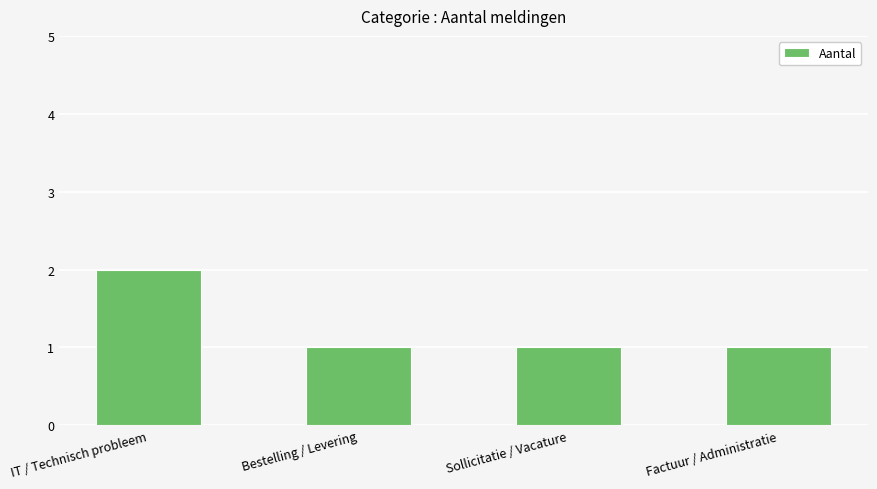

The chart shows a value of 2 at IT / Technisch probleem. True or false?

True